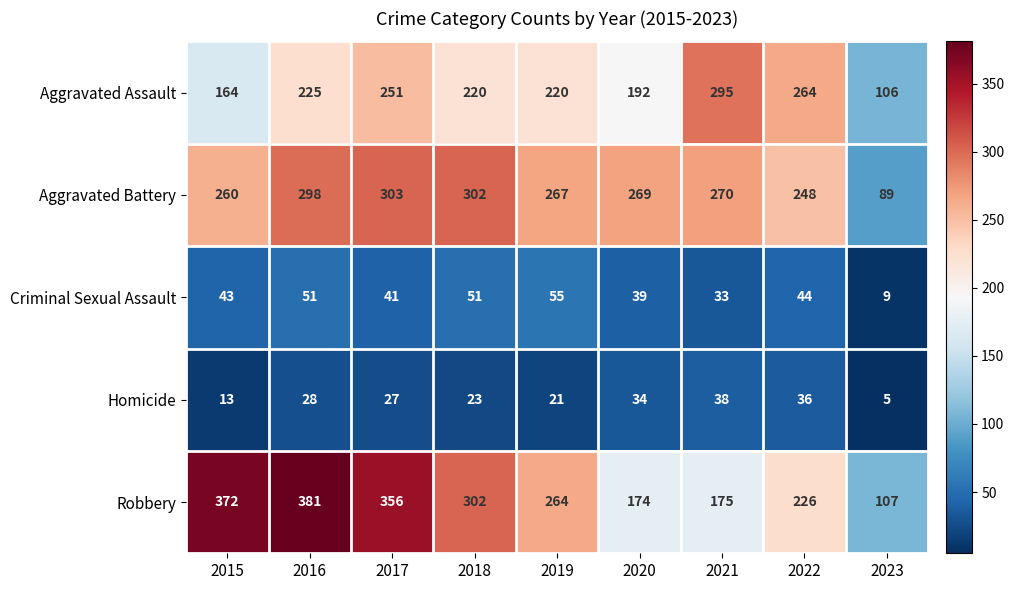

Which series changed the most between 2019 and 2021?

Robbery